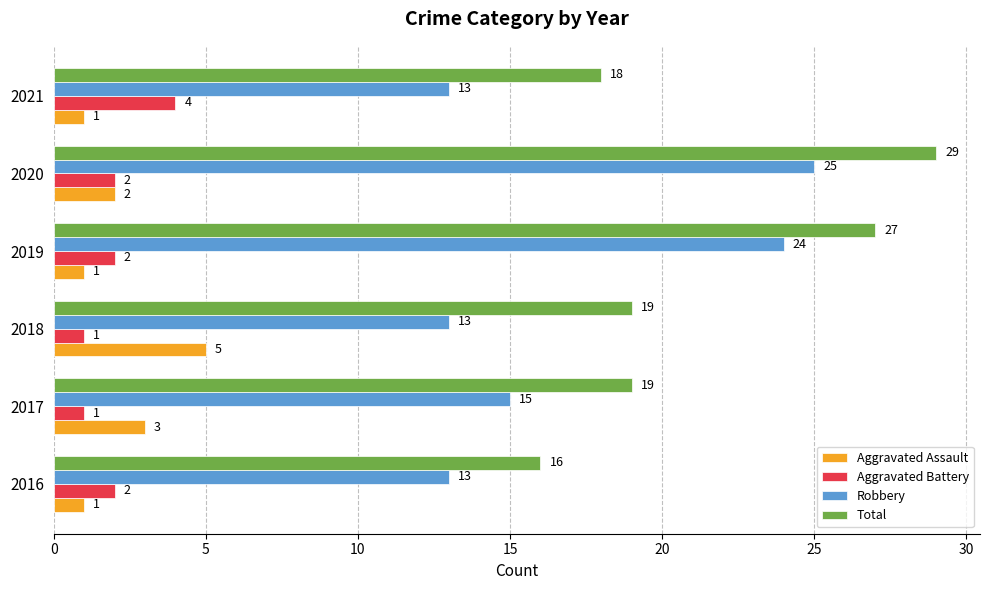

What is the sum of all Robbery values?

103